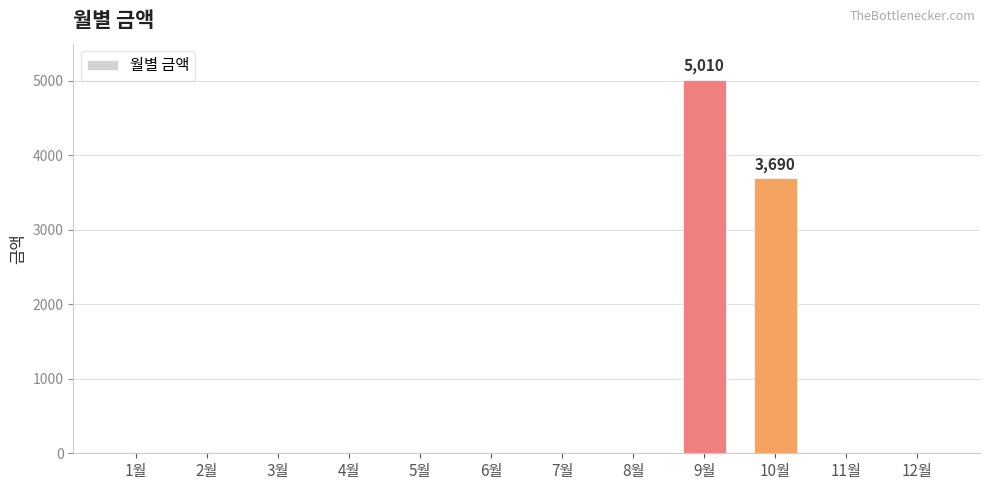

How many data points does each series have?

12